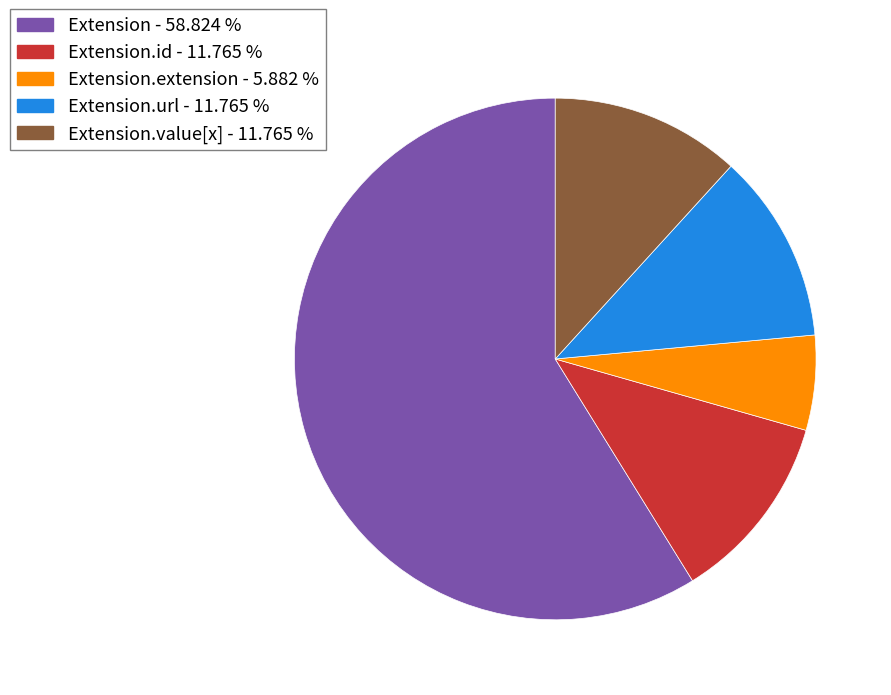

Does any single category account for the majority?

Yes